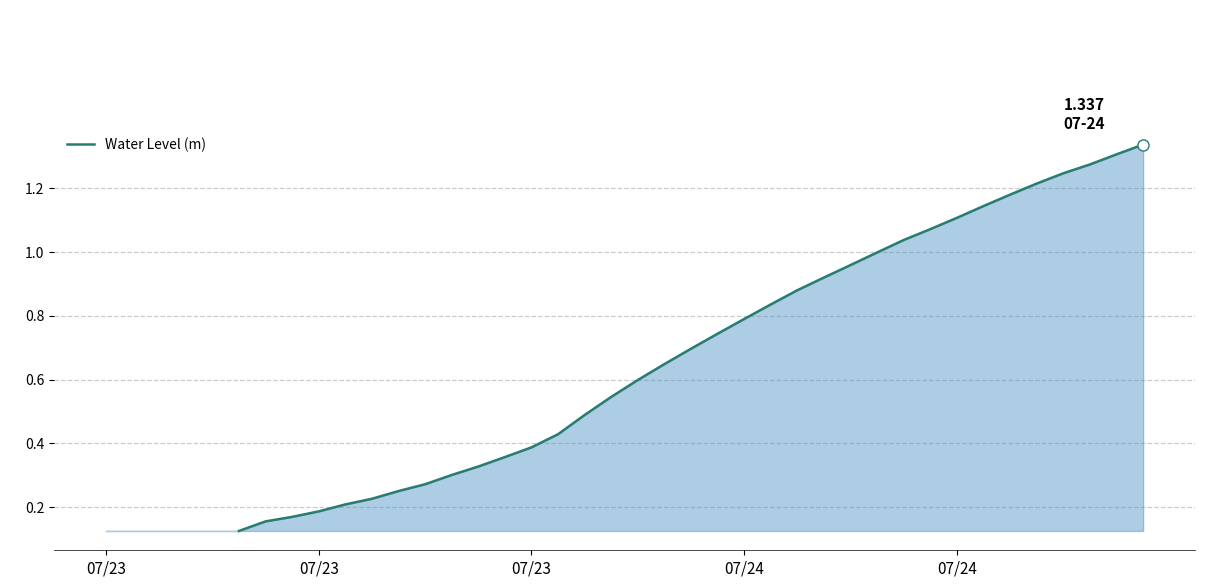

True or false: there are more than 2 points higher than both neighbors.

False